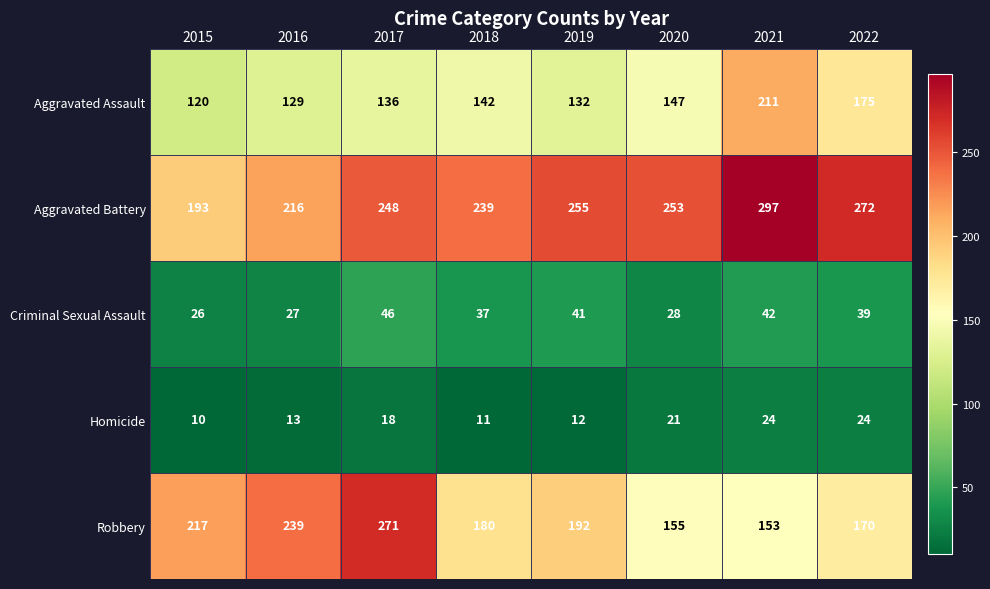

List the series in order of their peak value, lowest first.

Homicide, Criminal Sexual Assault, Aggravated Assault, Robbery, Aggravated Battery